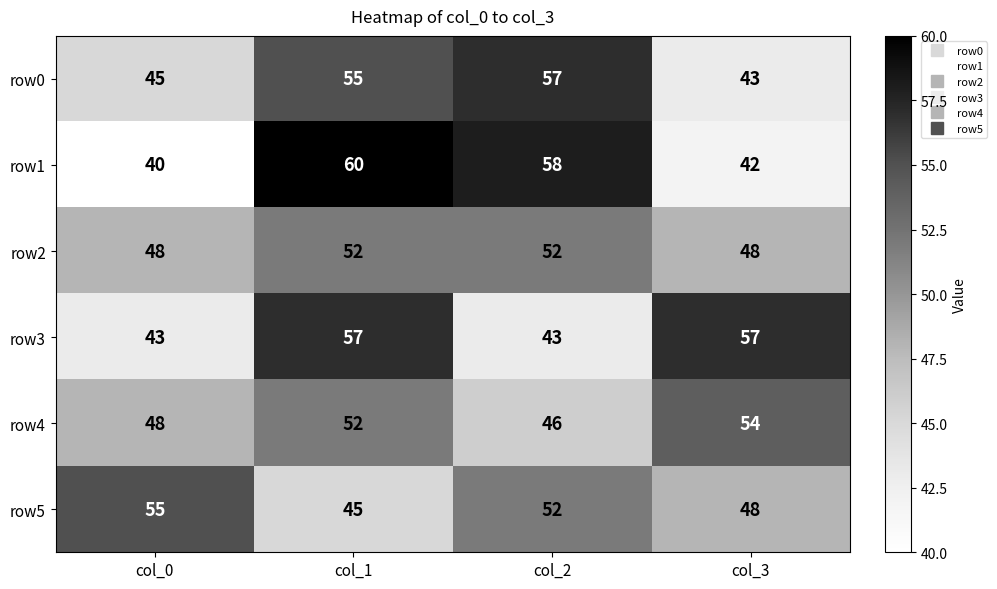

What is the difference between the second highest and second lowest values in the row4 series?

4